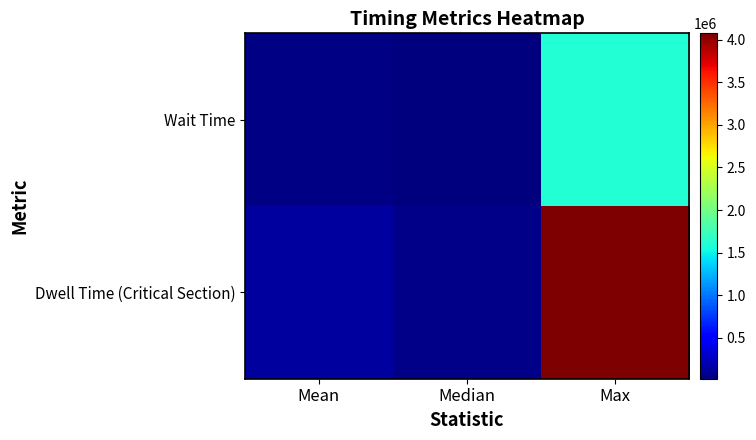

What is the total value across all series at Mean?

188966.6